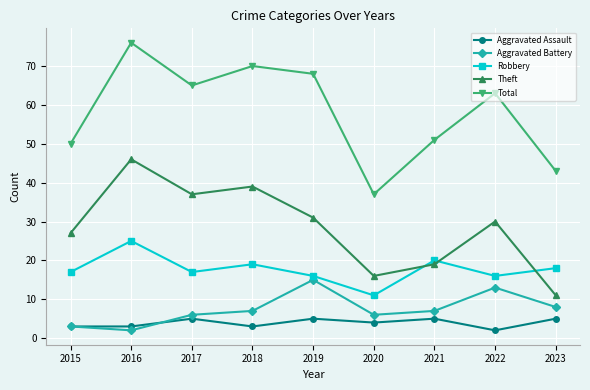

Reading left to right, transcribe all the data shown in this chart.

Aggravated Assault: 2015=3	2016=3	2017=5	2018=3	2019=5	2020=4	2021=5	2022=2	2023=5
Aggravated Battery: 2015=3	2016=2	2017=6	2018=7	2019=15	2020=6	2021=7	2022=13	2023=8
Robbery: 2015=17	2016=25	2017=17	2018=19	2019=16	2020=11	2021=20	2022=16	2023=18
Theft: 2015=27	2016=46	2017=37	2018=39	2019=31	2020=16	2021=19	2022=30	2023=11
Total: 2015=50	2016=76	2017=65	2018=70	2019=68	2020=37	2021=51	2022=63	2023=43